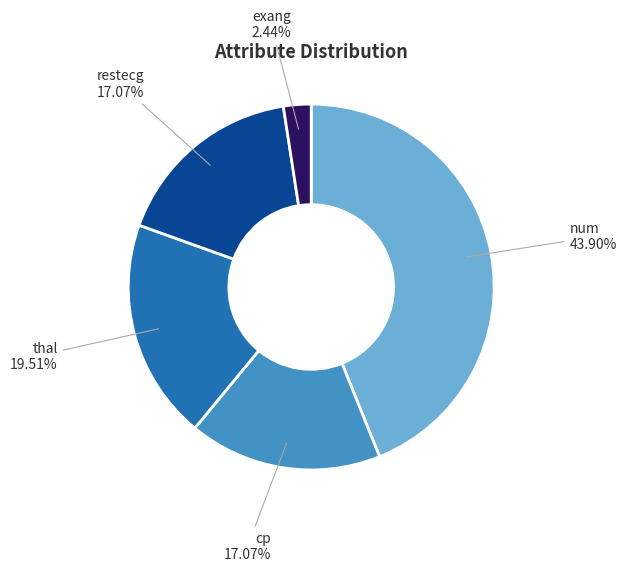

How many slices are in this pie chart?

5